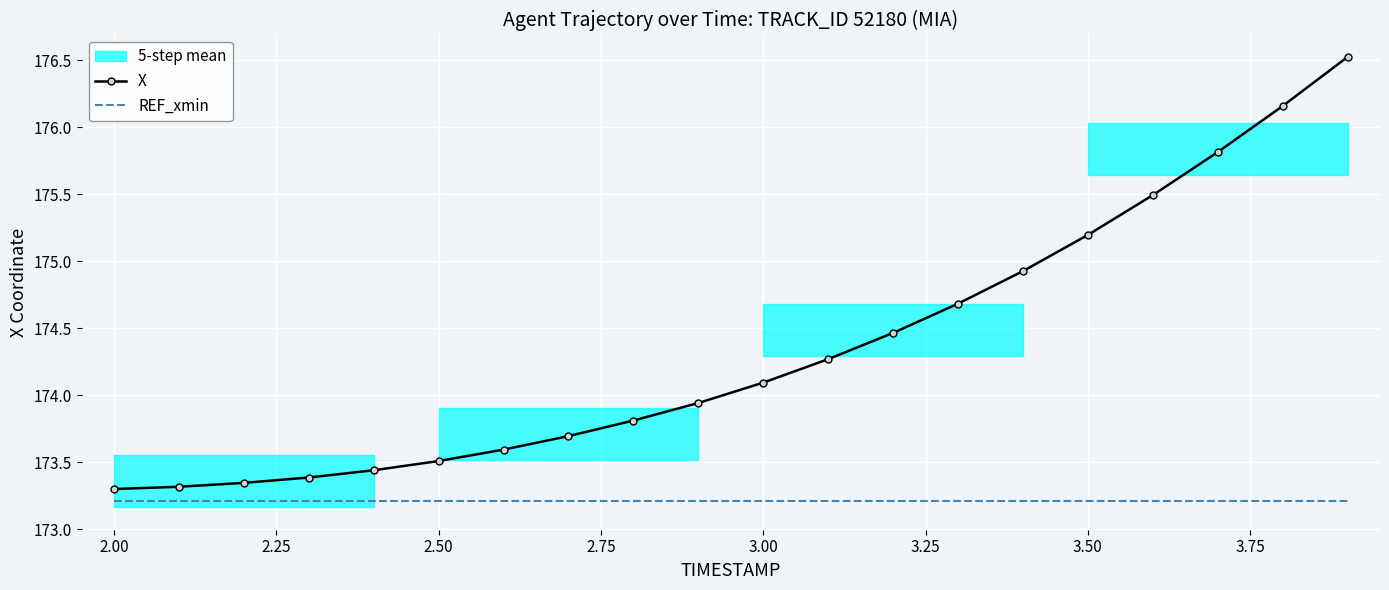

True or false: X and REF_xmin intersect in this chart.

False